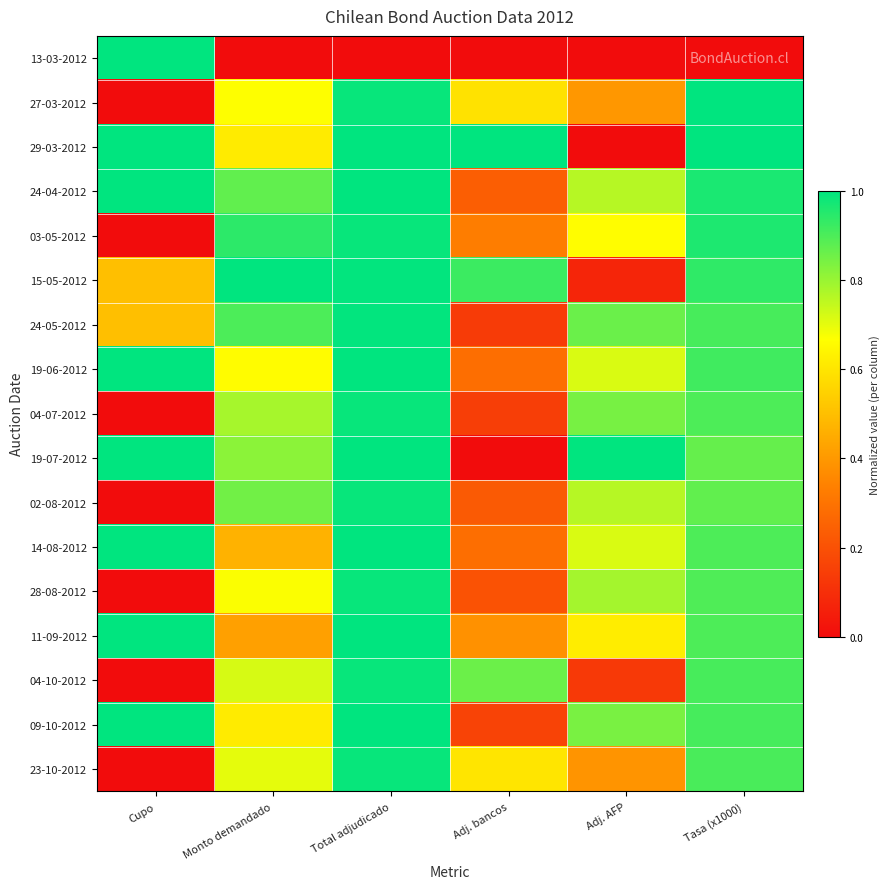

Rank the series by their maximum value, from lowest to highest.

03-05-2012, 04-07-2012, 02-08-2012, 28-08-2012, 04-10-2012, 23-10-2012, 24-05-2012, 27-03-2012, 13-03-2012, 29-03-2012, 24-04-2012, 15-05-2012, 19-06-2012, 19-07-2012, 14-08-2012, 11-09-2012, 09-10-2012